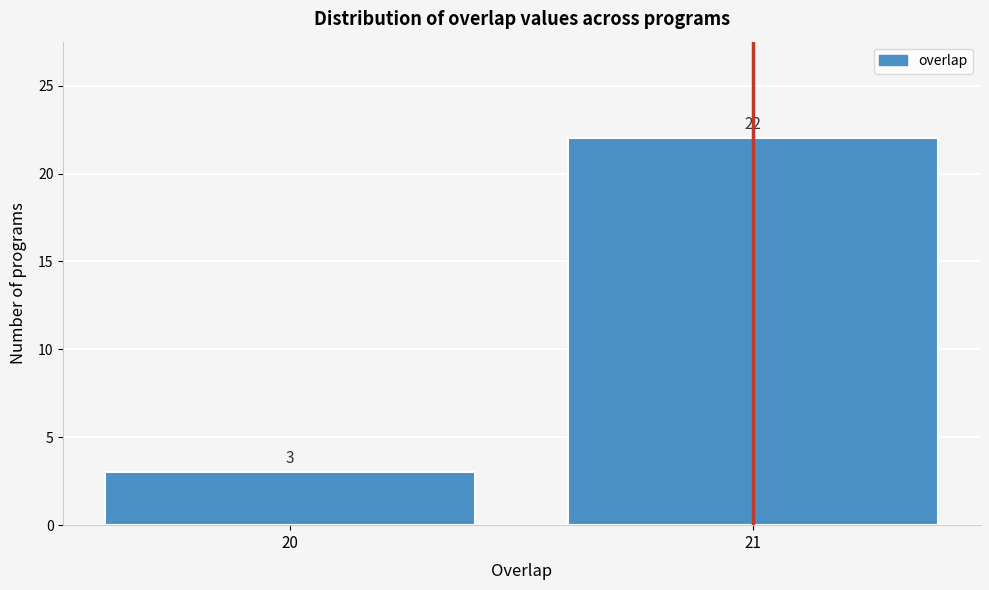

Reading left to right, list all the values displayed in this chart.

20=3	21=22